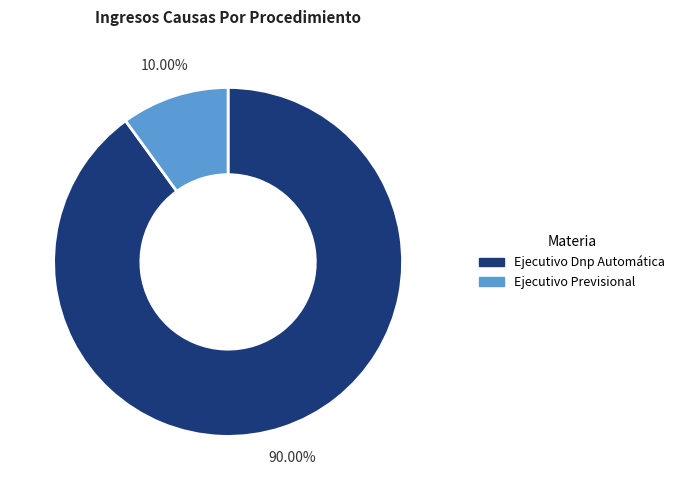

What is the majority slice?

Ejecutivo Dnp Automática